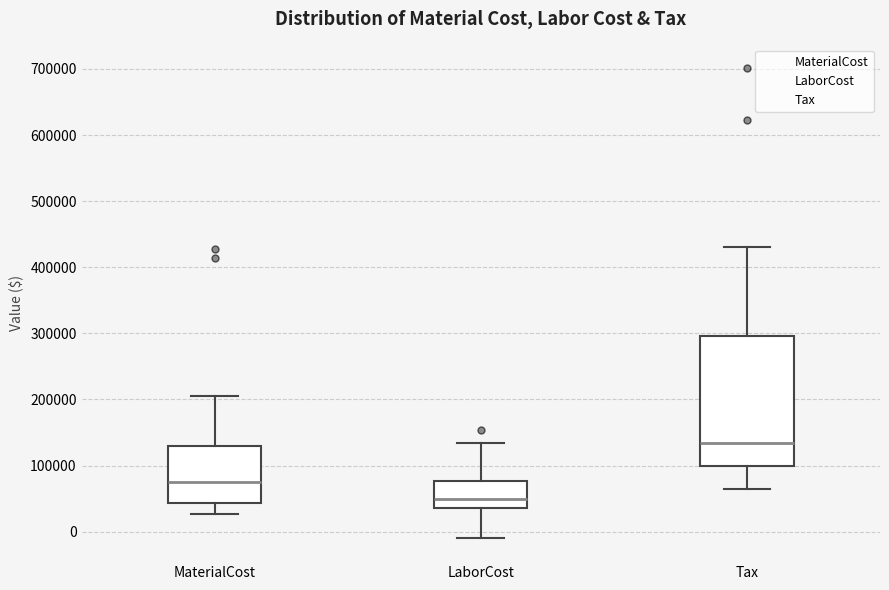

Reading left to right, transcribe this box plot: for each box, give where its median line is, the range the box spans, and where its two whiskers end, as read against the y-axis. The values are not printed on the chart, so give them approximately, as read against the axis.

MaterialCost: median 80000, box 40000 to 130000, whiskers 30000 to 210000
LaborCost: median 50000, box 40000 to 80000, whiskers -10000 to 130000
Tax: median 130000, box 100000 to 300000, whiskers 60000 to 430000